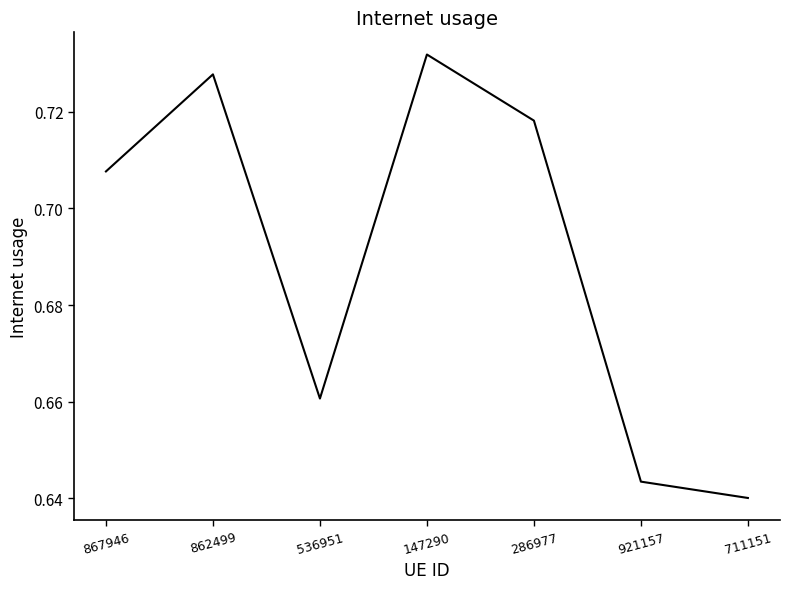

What position from the right is 921157?

2